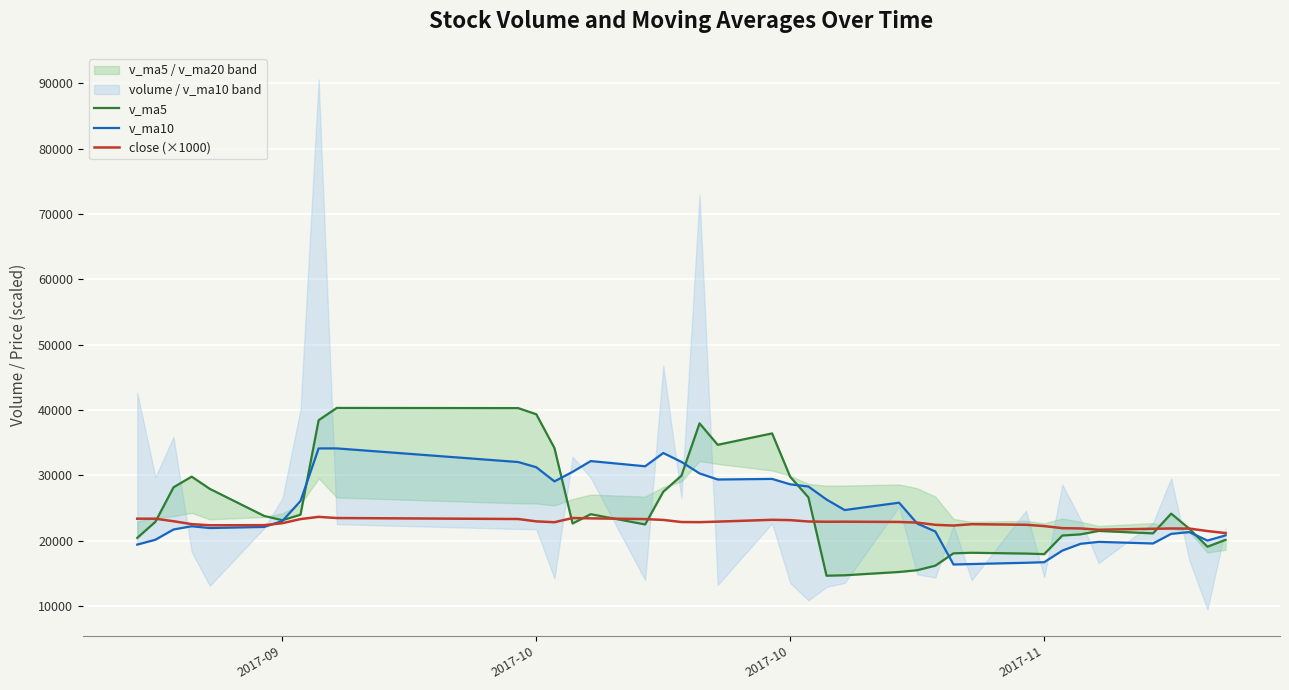

Which series has the largest total across all categories?

v_ma5